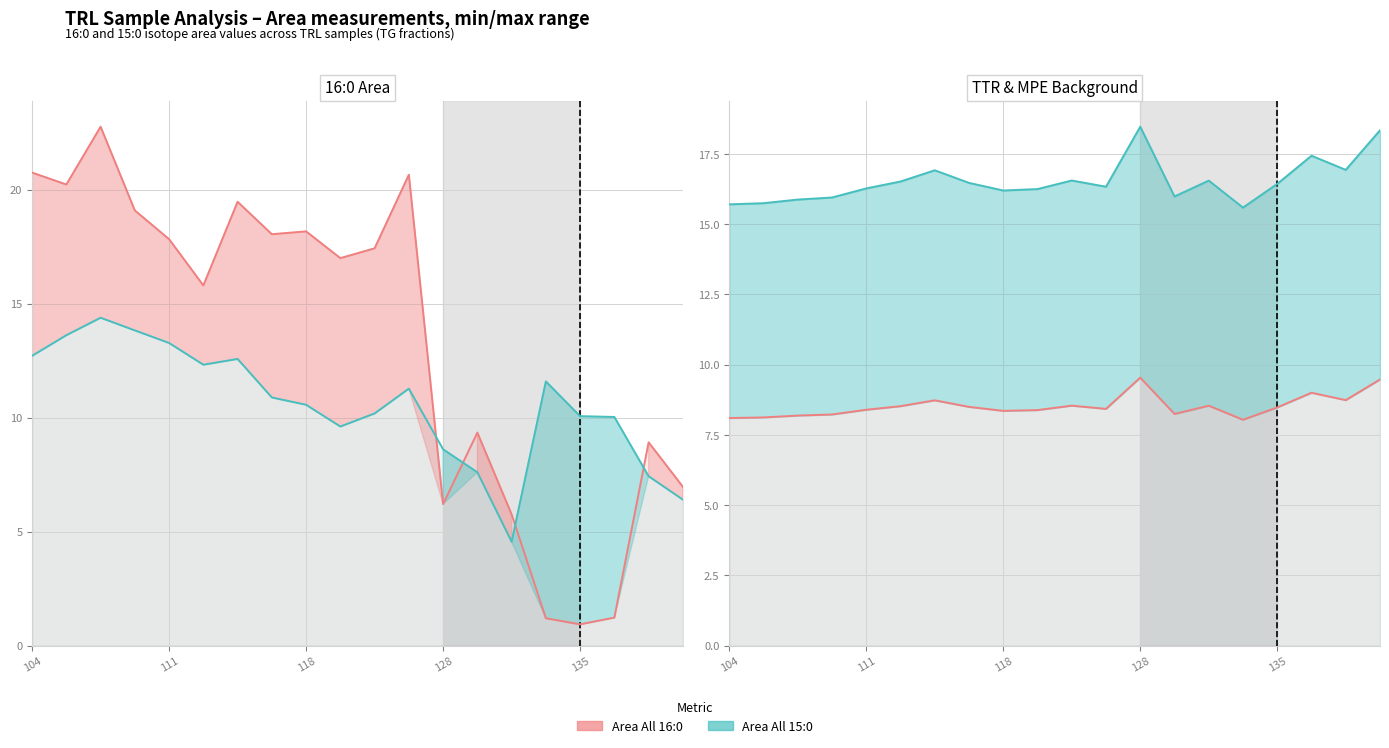

What are all the series names shown in the legend?

Area All 16:0, Area All 15:0